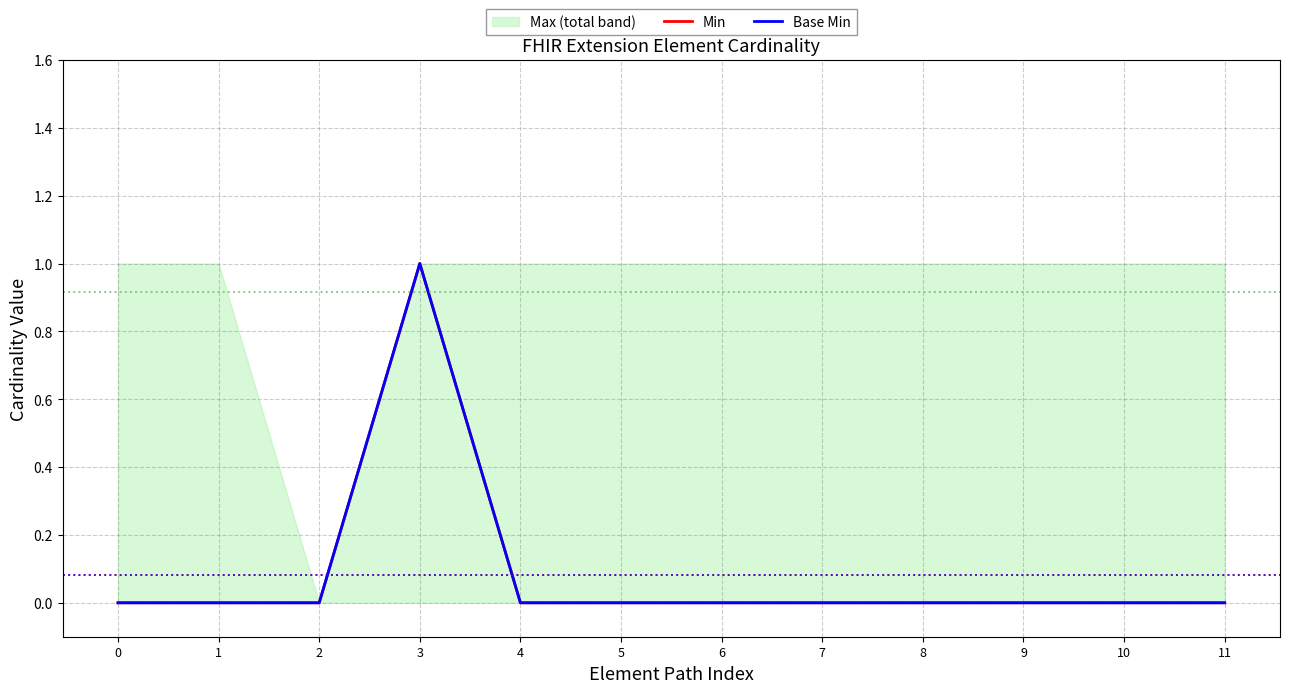

The value of Base Min at 3 is 1. True or false?

False